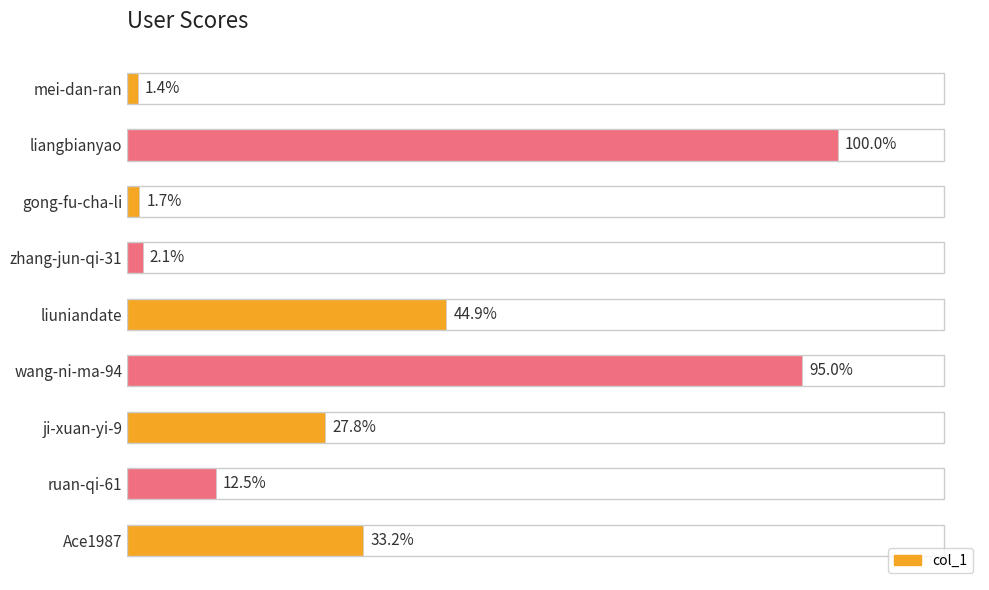

Does the chart contain any negative values?

No